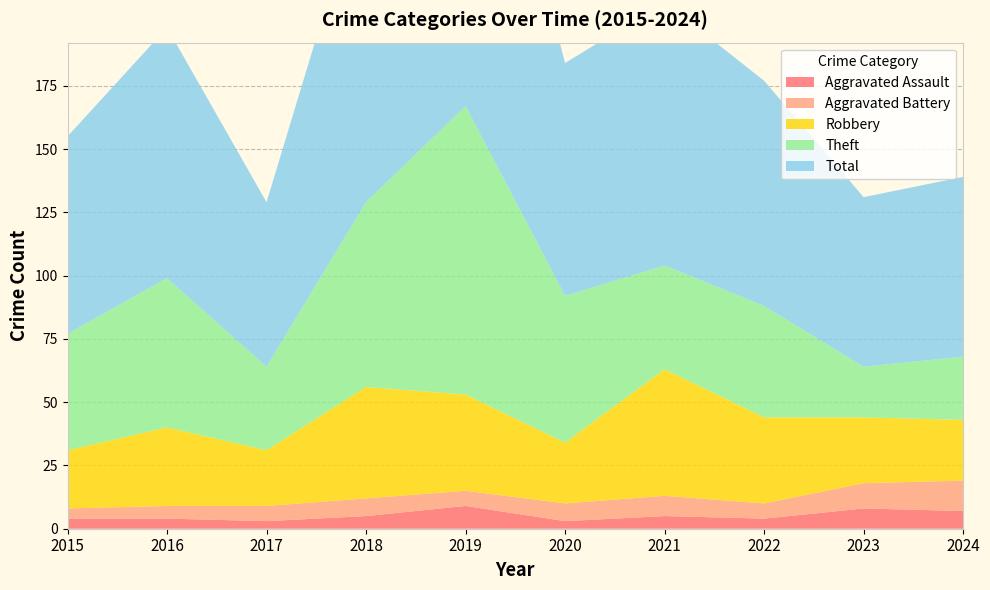

Reading left to right, transcribe all the data shown in this chart.

Aggravated Assault: 2015=4	2016=4	2017=3	2018=5	2019=9	2020=3	2021=5	2022=4	2023=8	2024=7
Aggravated Battery: 2015=4	2016=5	2017=6	2018=7	2019=6	2020=7	2021=8	2022=6	2023=10	2024=12
Robbery: 2015=23	2016=31	2017=22	2018=44	2019=38	2020=24	2021=50	2022=34	2023=26	2024=24
Theft: 2015=46	2016=59	2017=33	2018=73	2019=114	2020=58	2021=41	2022=44	2023=20	2024=25
Total: 2015=78	2016=99	2017=65	2018=130	2019=167	2020=92	2021=104	2022=89	2023=67	2024=71